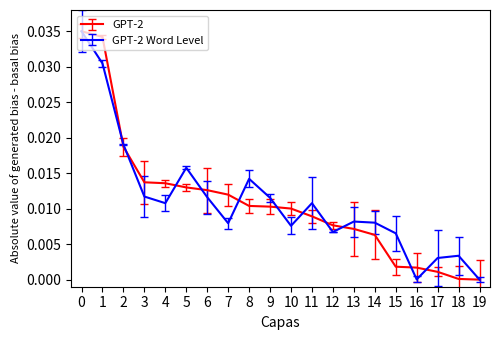

Is it true that GPT-2 Word Level equals 0.0 at 19?

True